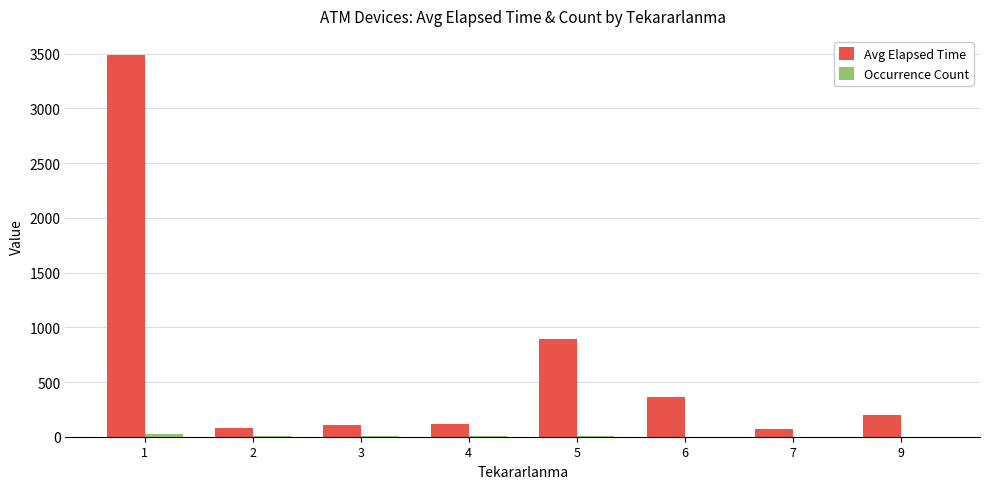

What value does the Avg Elapsed Time series have at 2?

84.0